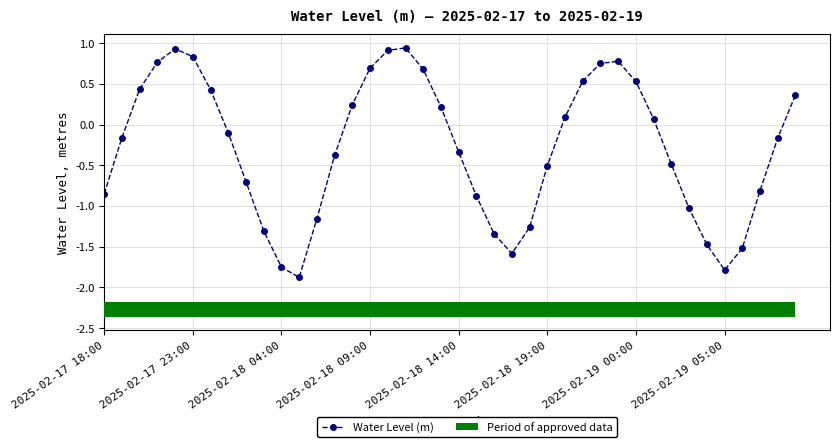

True or false: Water Level (m) has more than 0 interior local peaks.

True